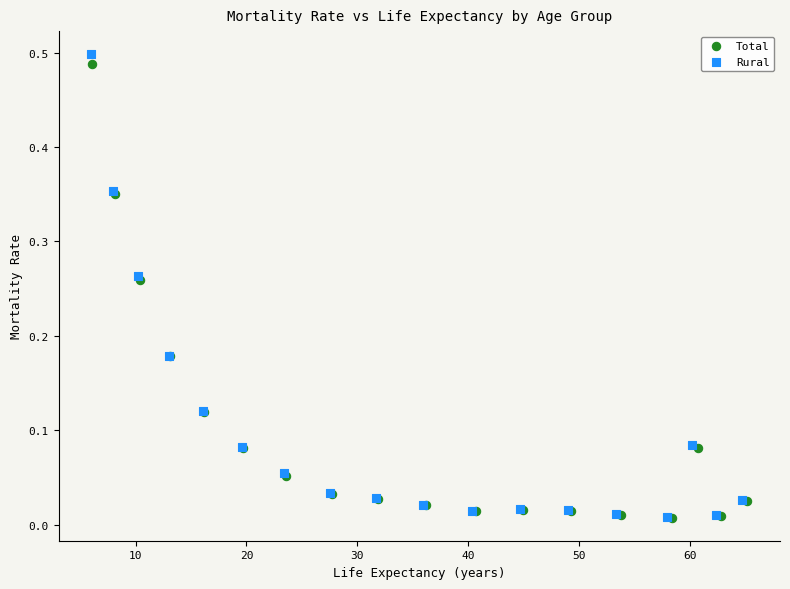

Which series has the widest spread of Y values?

Rural